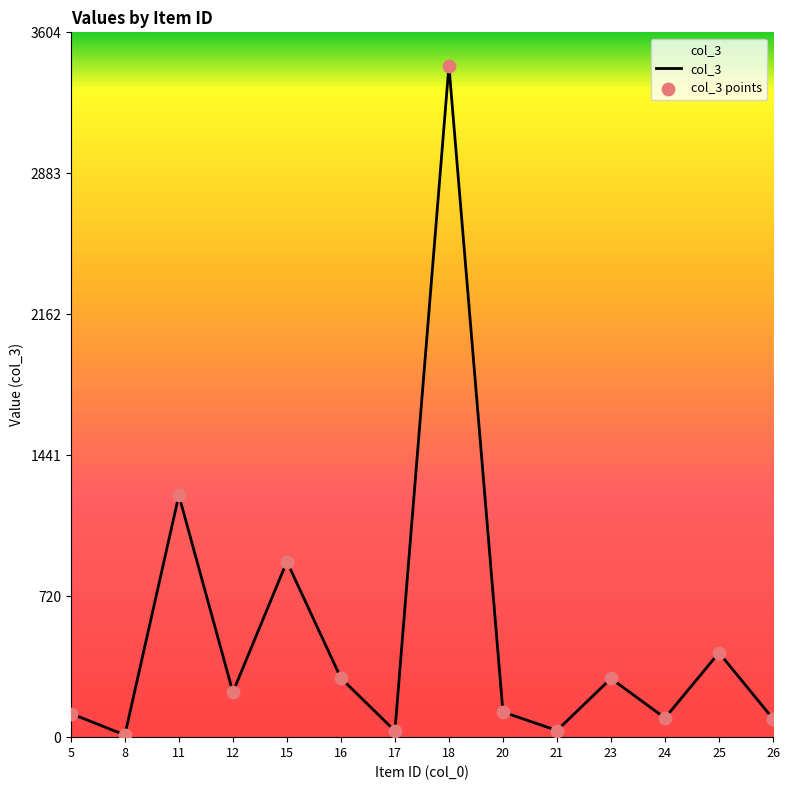

What is the greatest value displayed?

3433